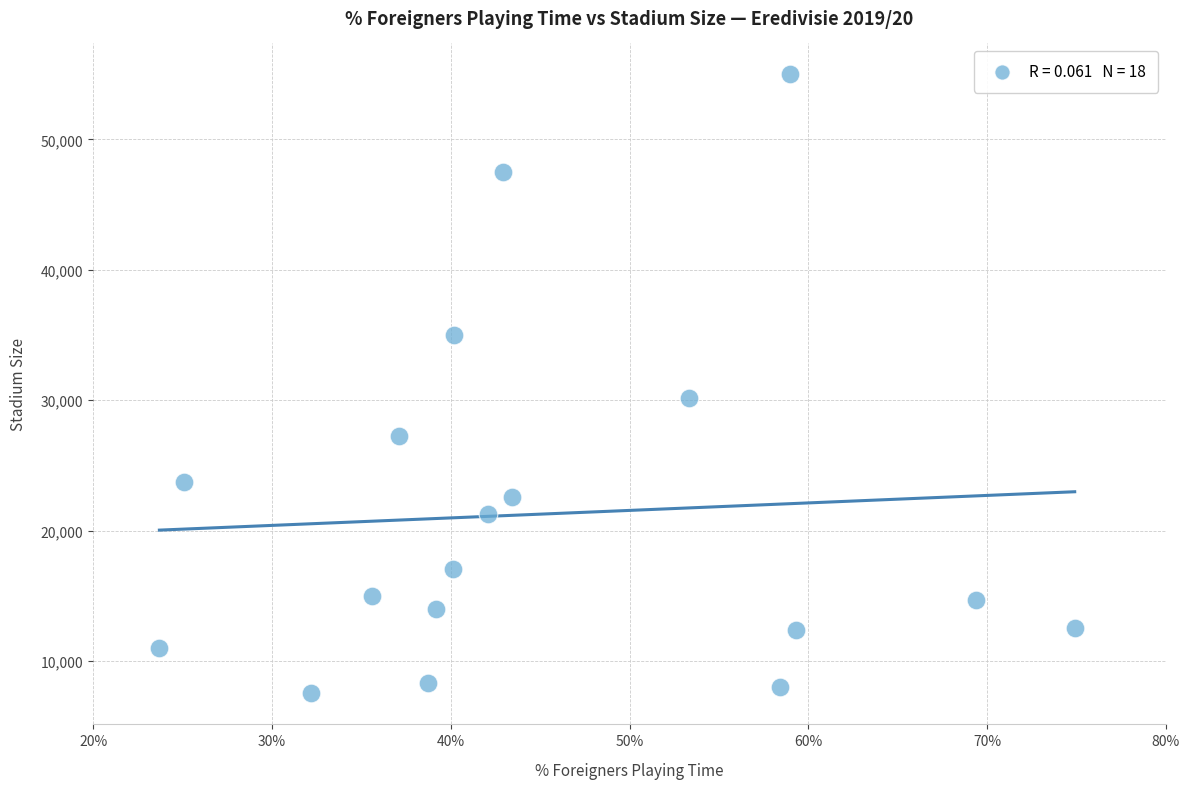

What is the range of Y values (max minus min)?

47482